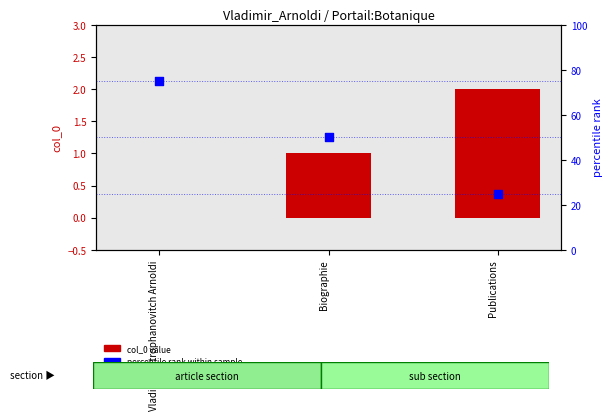

At which category is the sum across all series the highest?

Vladimir Mitrophanovitch Arnoldi